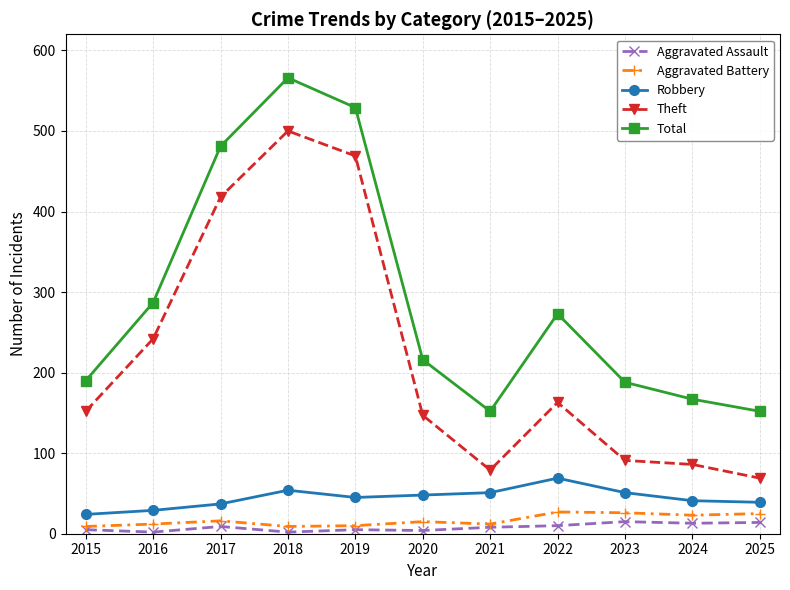

True or false: Theft and Aggravated Battery cross at least once.

False